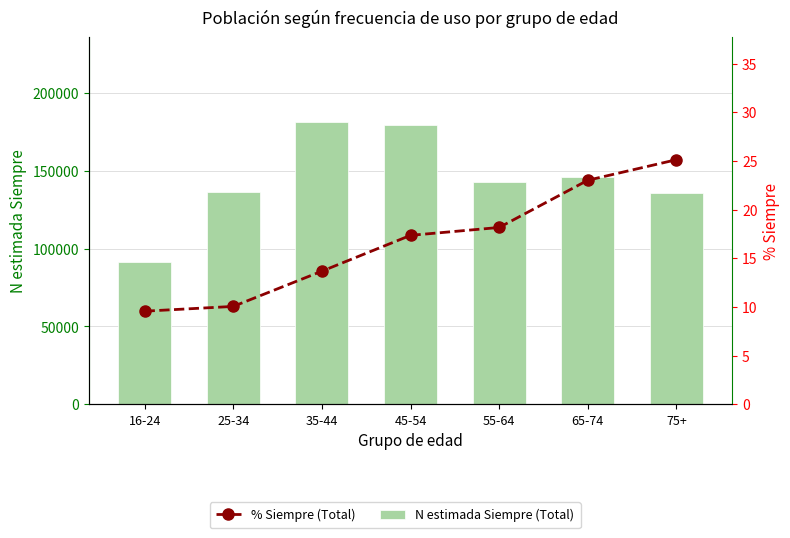

What is the sum of all % Siempre (Total) values?

116.9